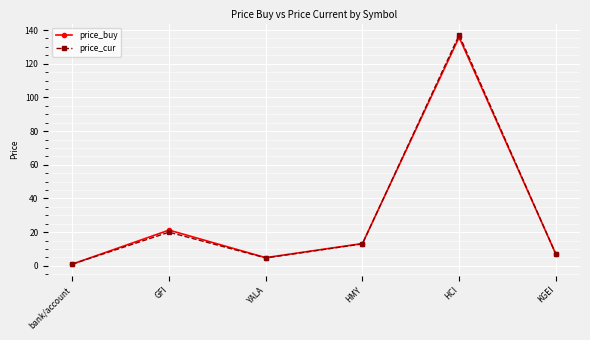

What is the value of the price_buy point at the 6th from the left?

7.0